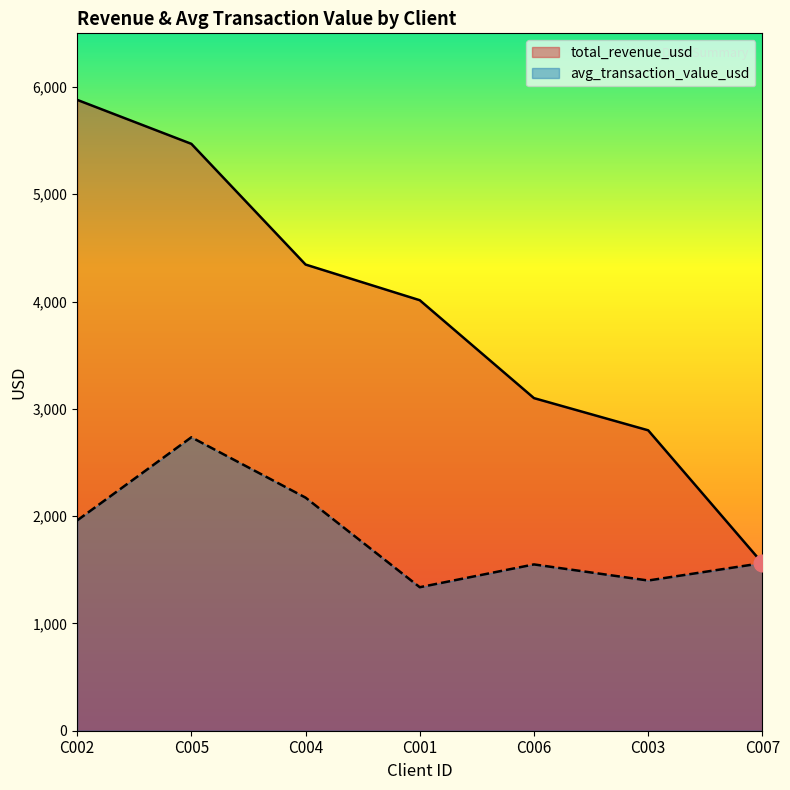

Which has a higher value, C005 or C007?

C005